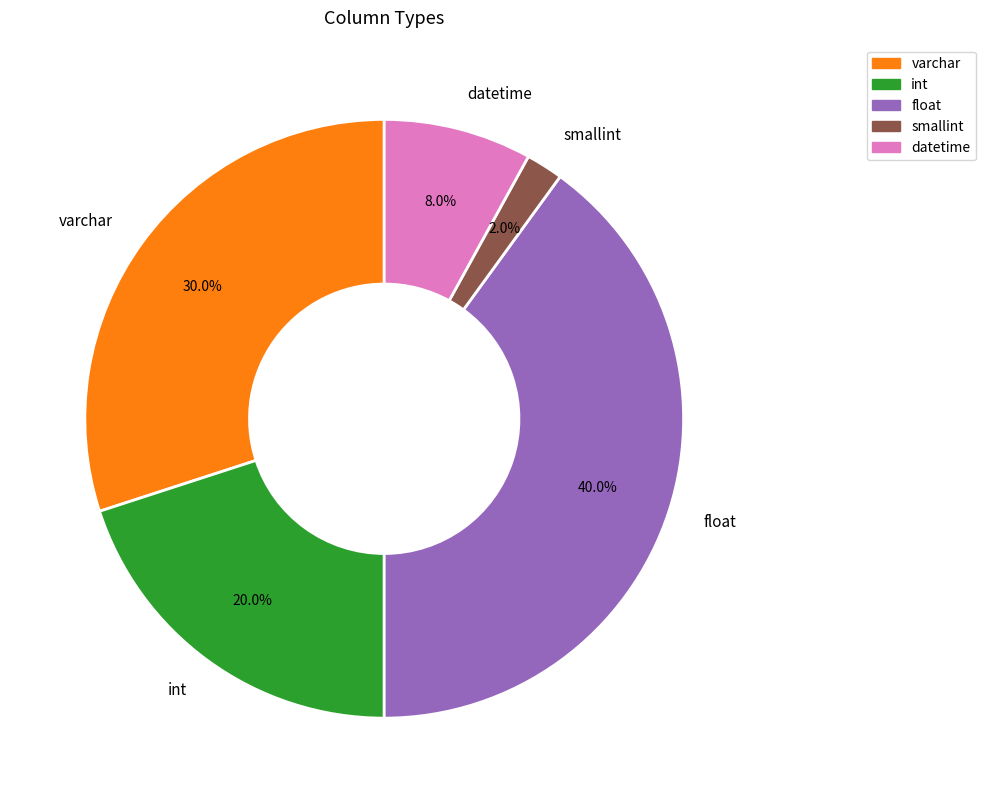

Does datetime represent more than half of the total?

No